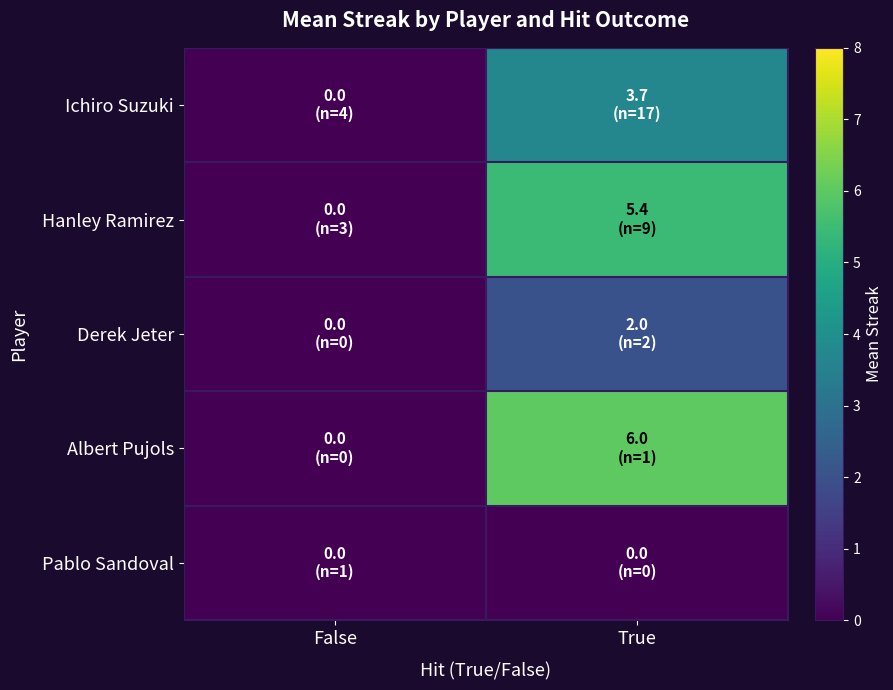

Reading left to right, extract all data points from this chart.

Ichiro Suzuki: False=0.0	True=3.7
Hanley Ramirez: False=0.0	True=5.4
Derek Jeter: False=0.0	True=2.0
Albert Pujols: False=0.0	True=6.0
Pablo Sandoval: False=0.0	True=0.0